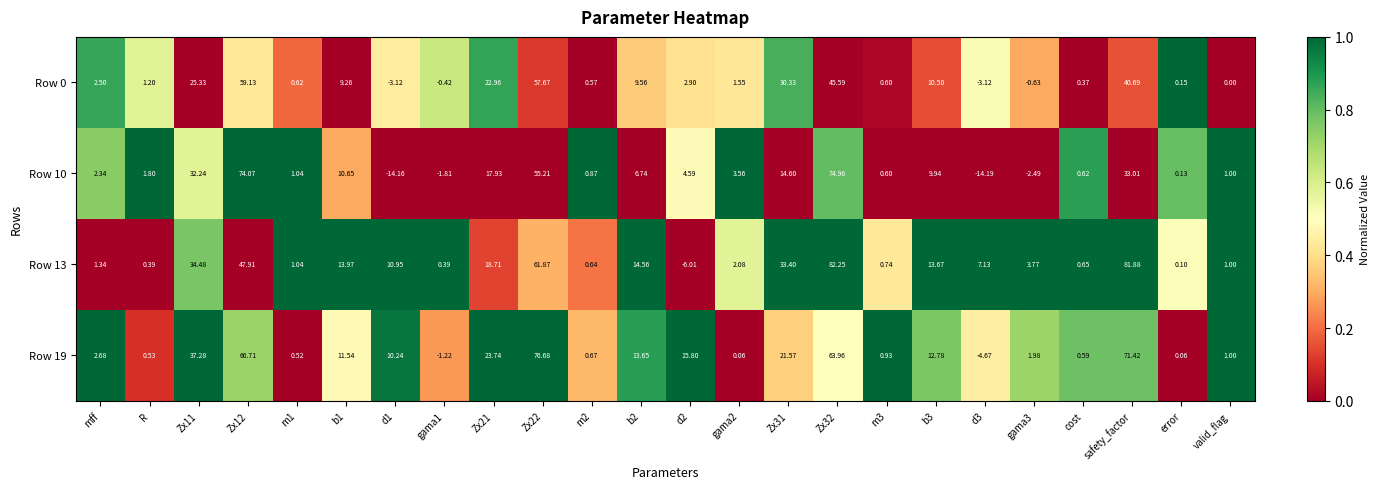

How many values in Row 10 are below zero?

4